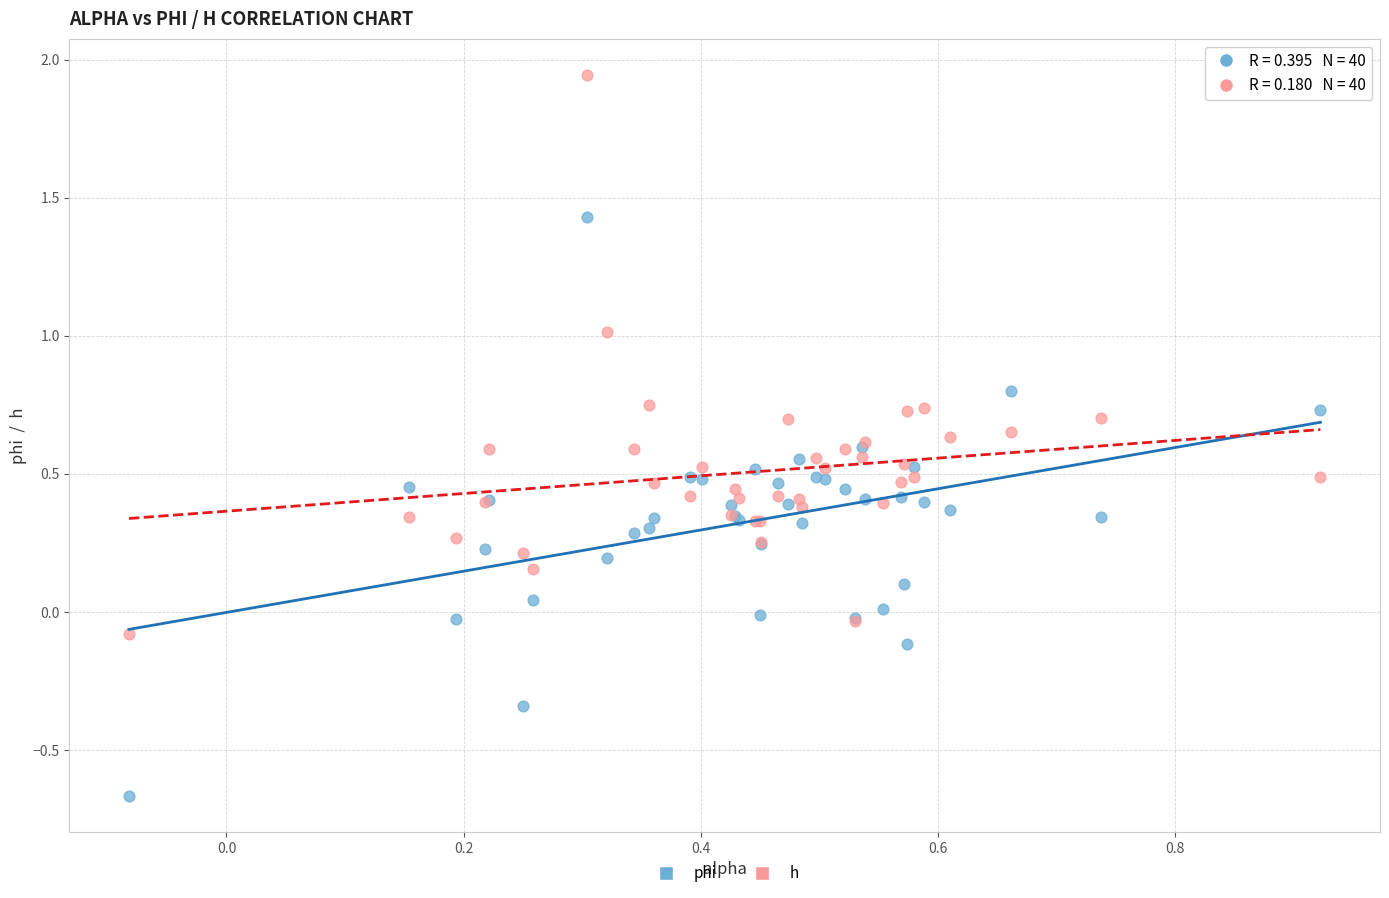

Which series contains the highest Y value?

h